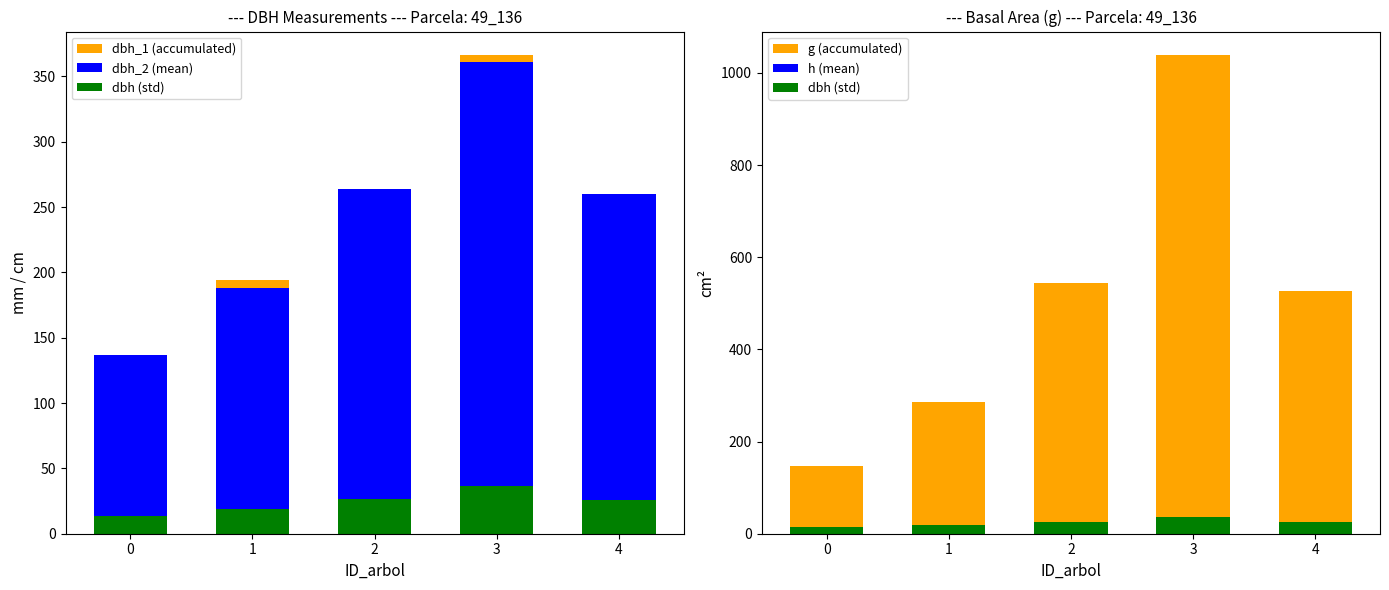

How many groups of bars are there?

5